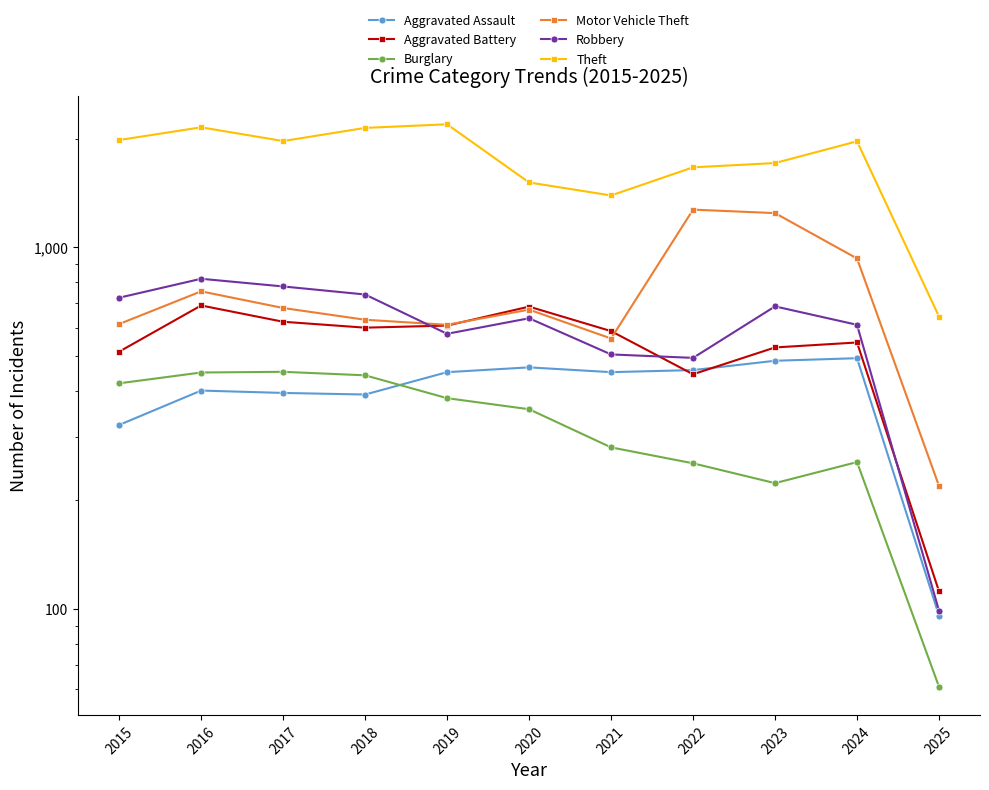

What is the maximum value for Burglary?

453